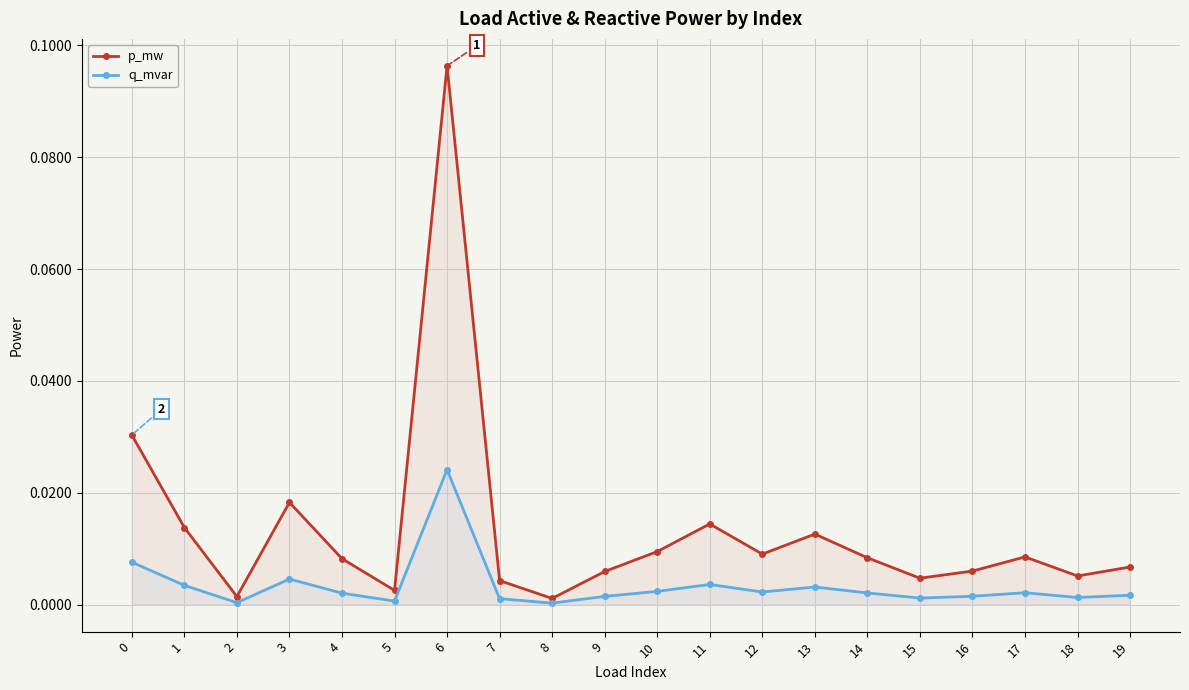

Between 10 and 16, which series saw the biggest shift?

p_mw